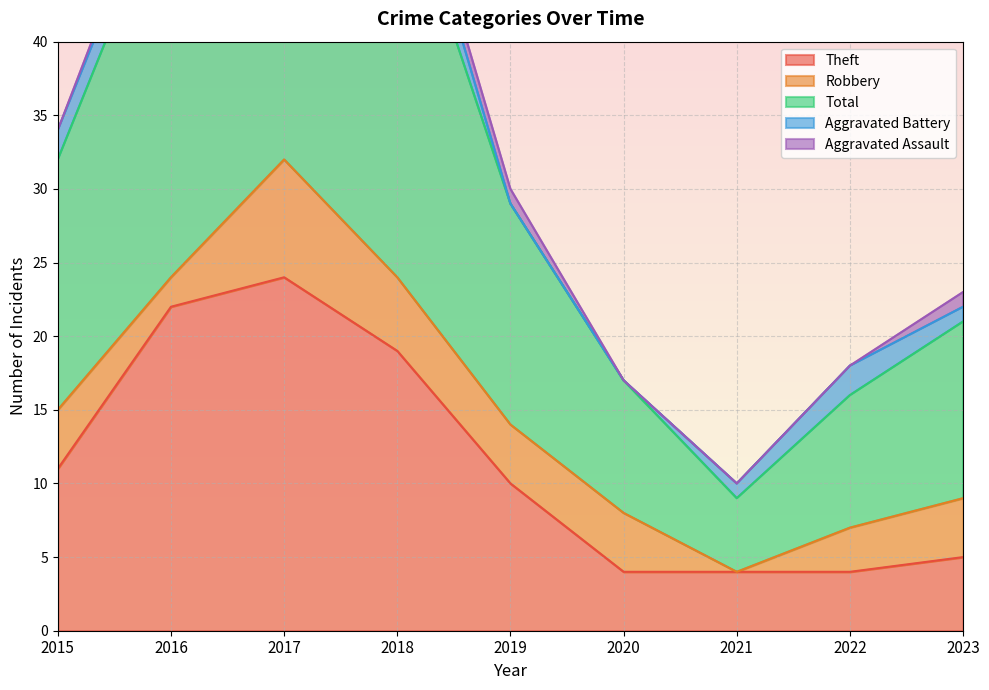

Count the number of categories in the chart.

9